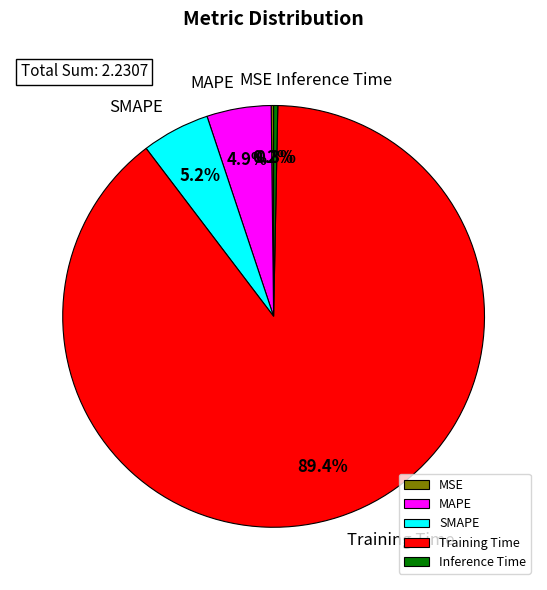

True or false: Training Time accounts for 89% of the total.

True